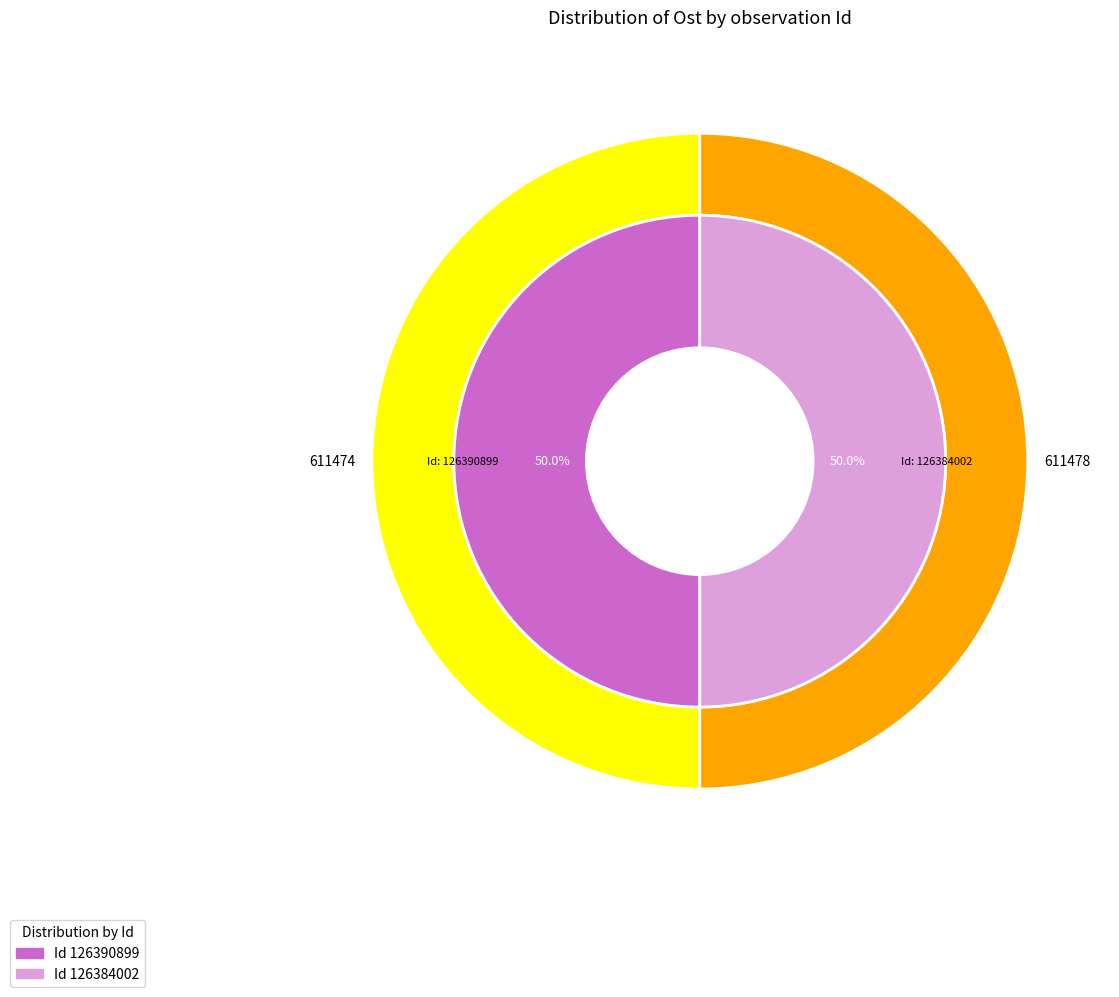

What is the total percentage of 126384002 and 126390899?

100.0%